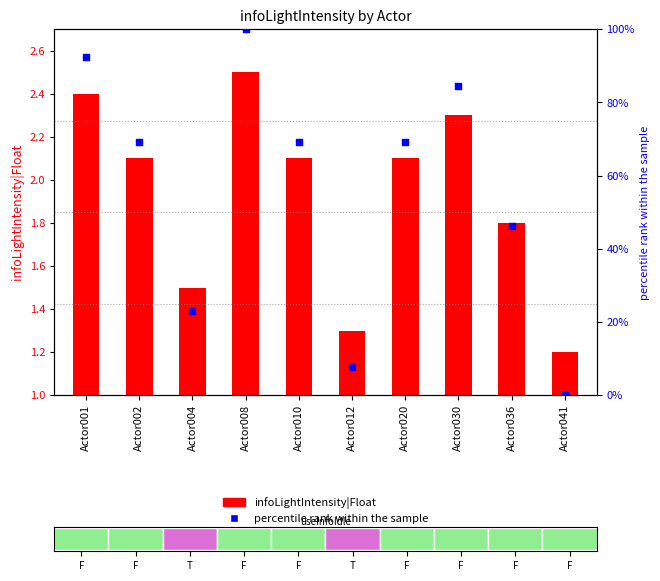

Which series has the largest total across all categories?

percentile rank within the sample